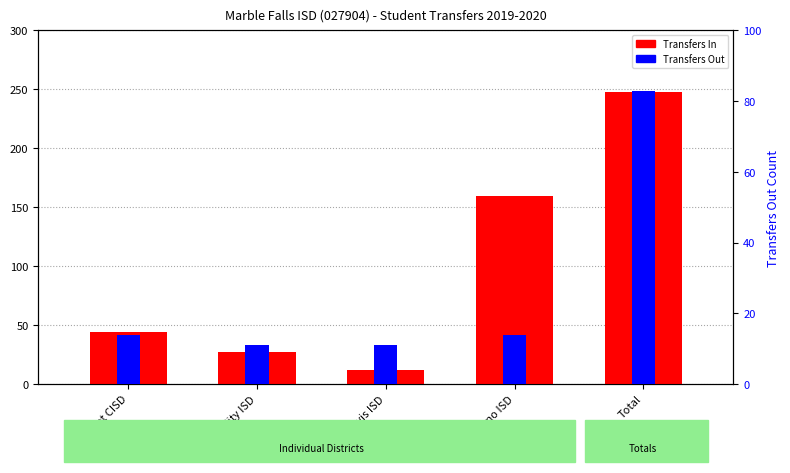

Which series has the largest range (max minus min)?

Transfers In